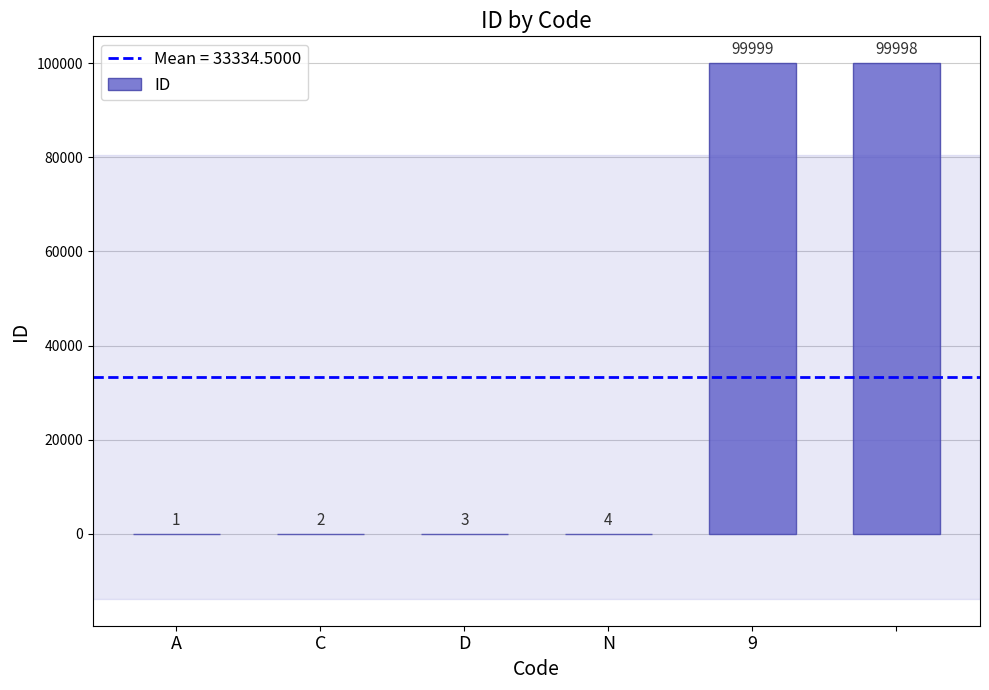

What is the sum of all values?

200007